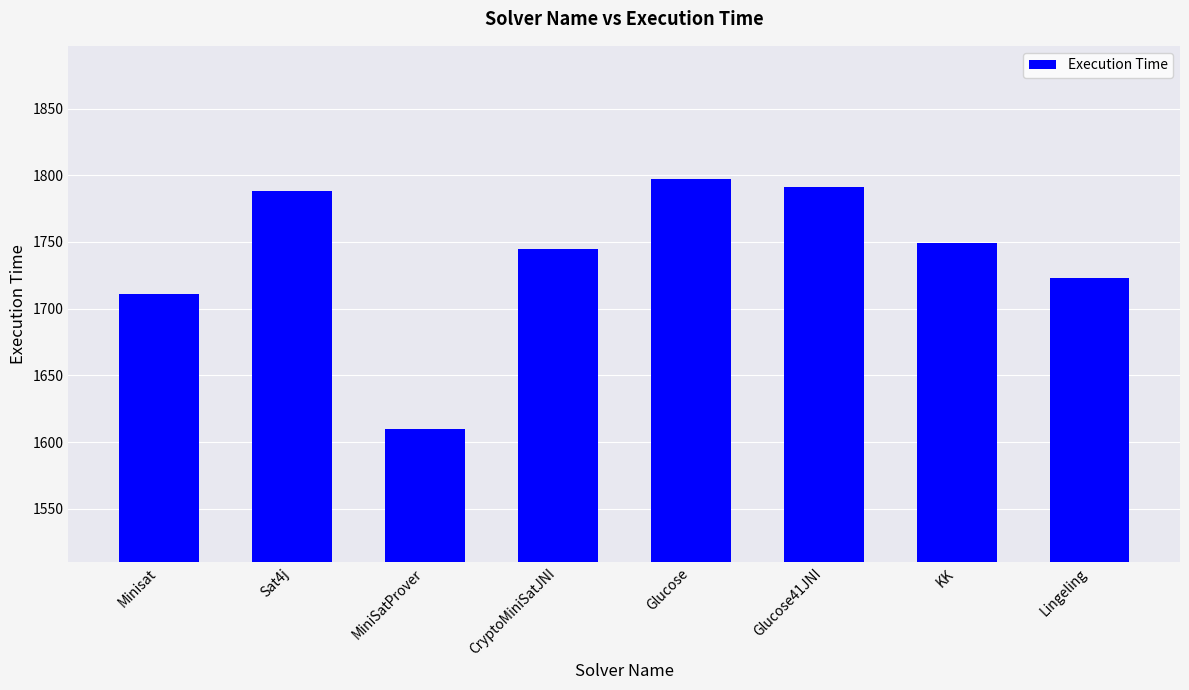

What is the sum of the values at KK and Glucose41JNI?

3540